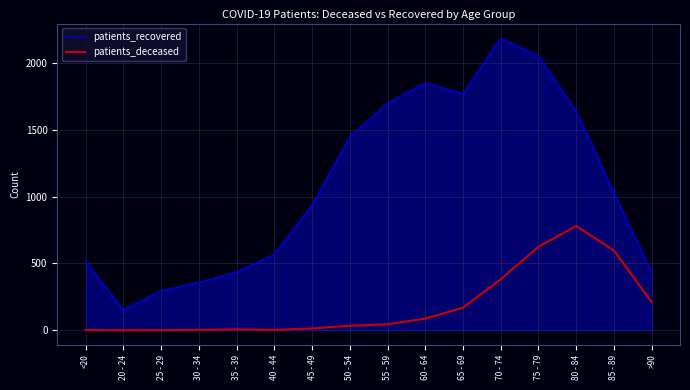

How many values in the patients_deceased series are below 45?

8